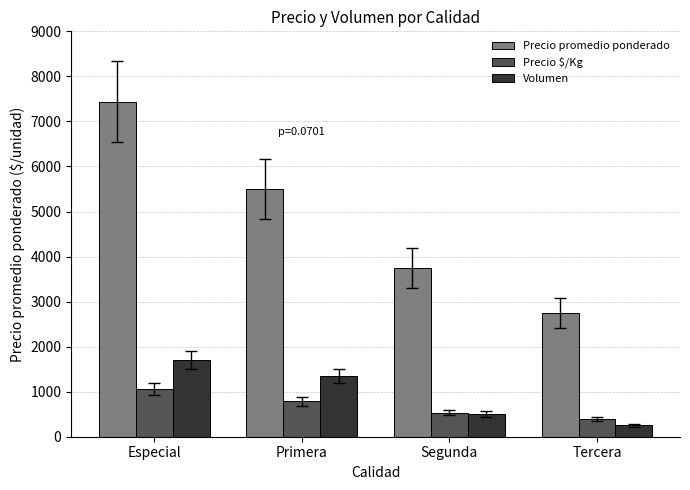

What are all the series names shown in the legend?

Precio promedio ponderado, Precio $/Kg, Volumen